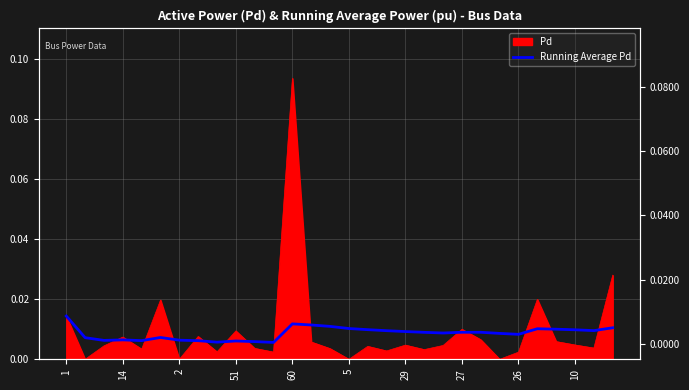

Count the number of categories in the chart.

30